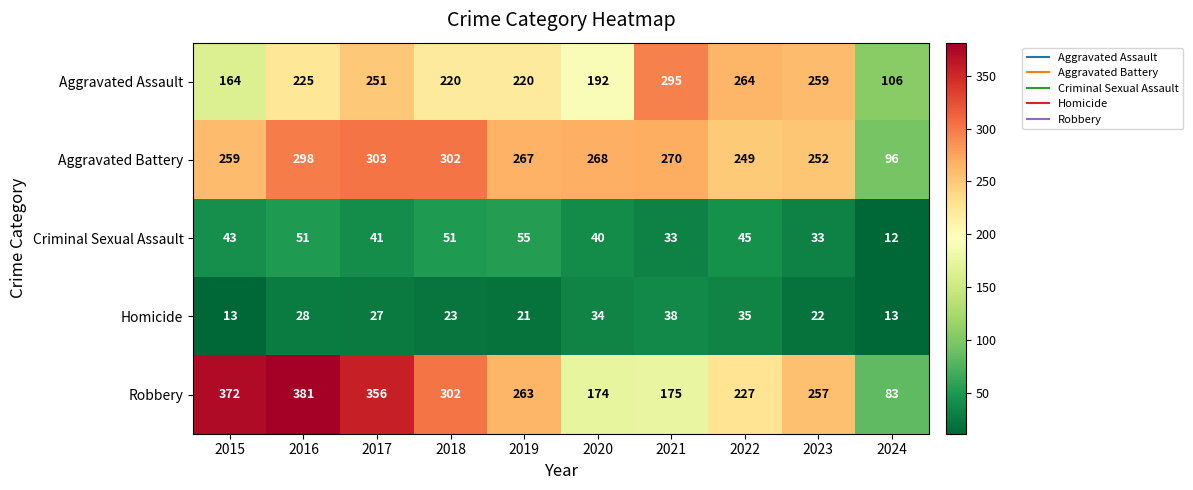

The value of Criminal Sexual Assault at 2021 is 47. True or false?

False